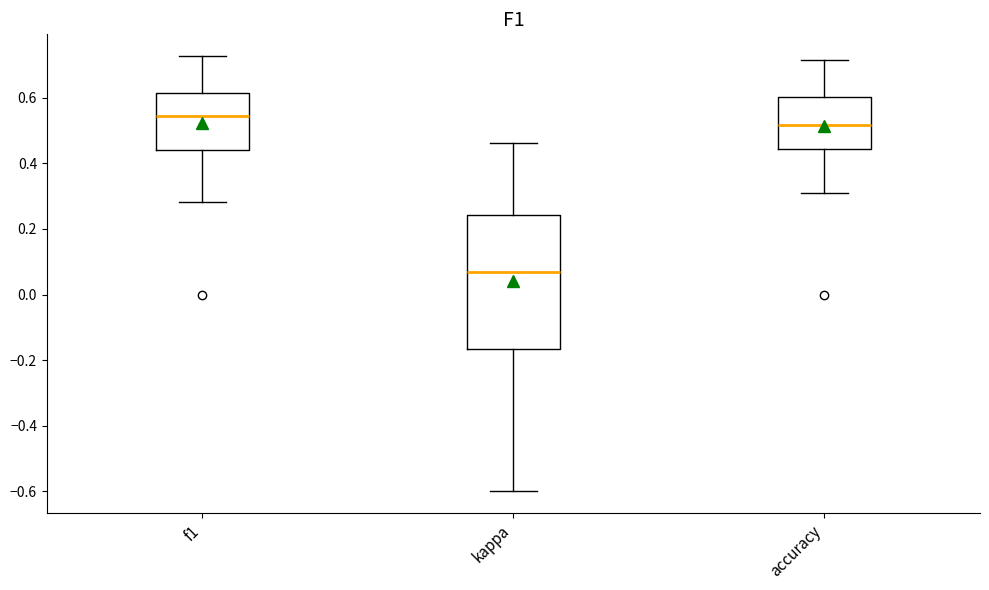

Reading left to right, read every box against the y-axis: the position of its median line, the range the box covers, and the ends of its whiskers. The values are not printed on the chart, so give them approximately, as read against the axis.

f1: median 0.54, box 0.44 to 0.62, whiskers 0.28 to 0.72
kappa: median 0.06, box -0.16 to 0.24, whiskers -0.60 to 0.46
accuracy: median 0.52, box 0.44 to 0.60, whiskers 0.30 to 0.72